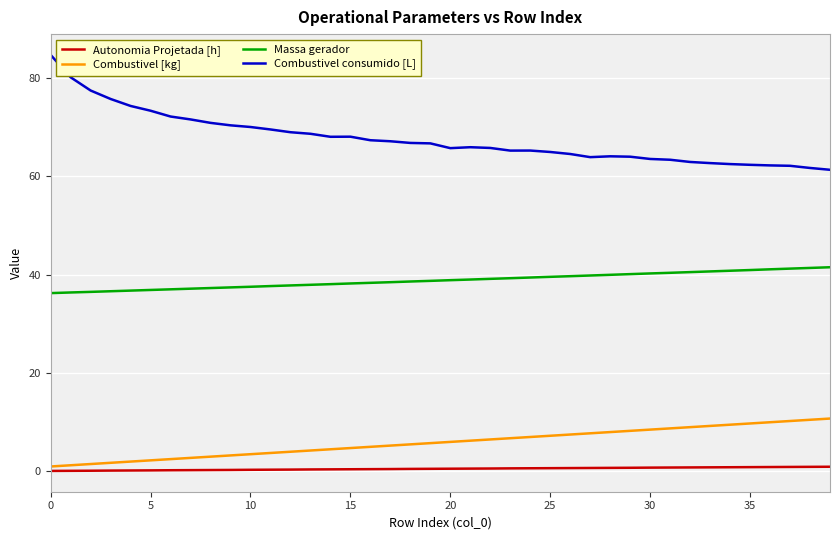

True or false: Massa gerador and Autonomia Projetada [h] cross at least once.

False